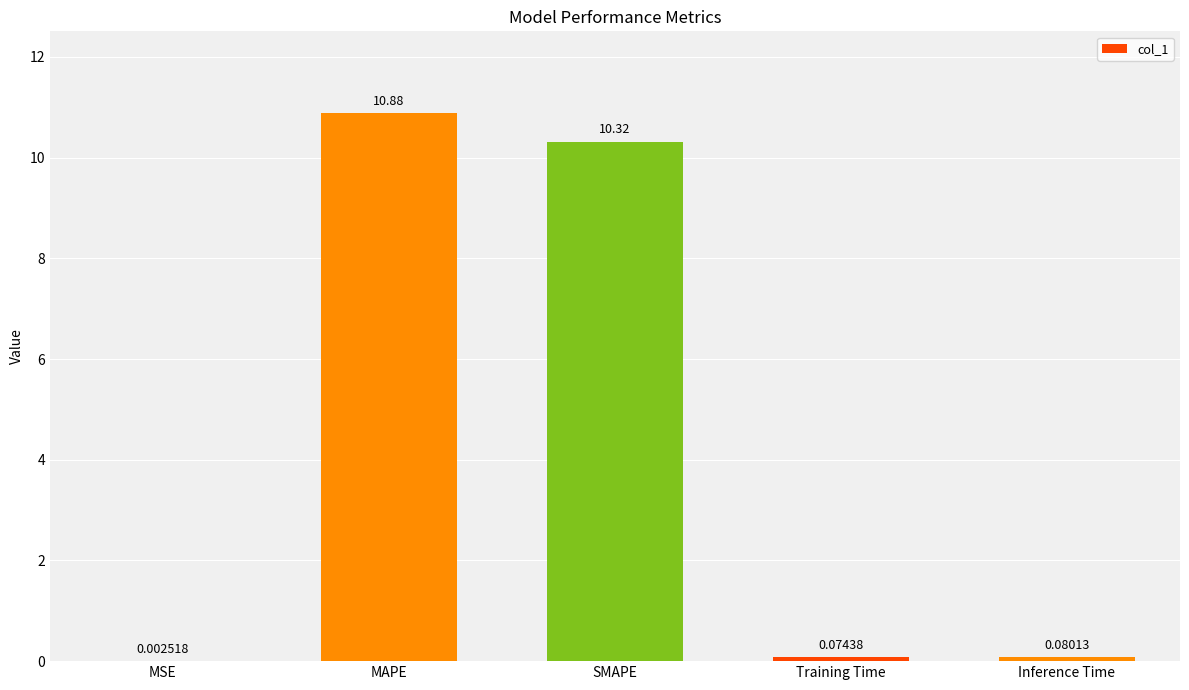

At which label is the value closest to 5?

Inference Time